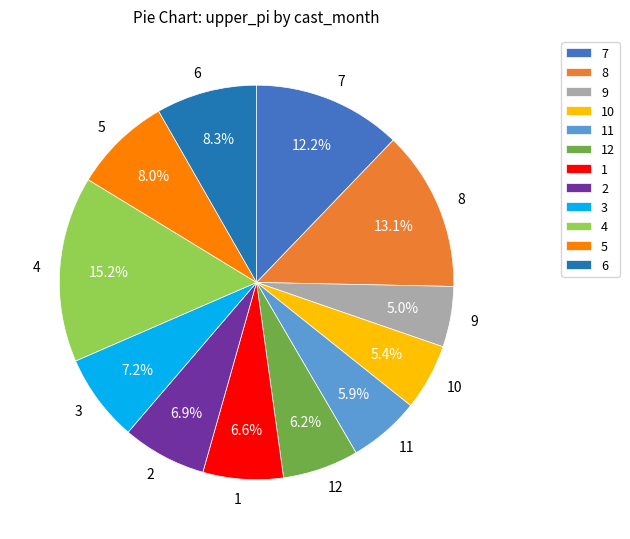

Do 3 and 12 together represent more than half of the pie?

No